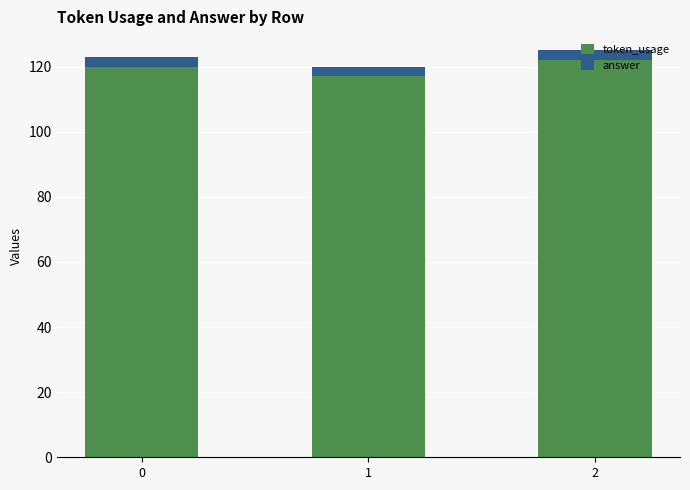

The value of token_usage at 0 is 162. True or false?

False